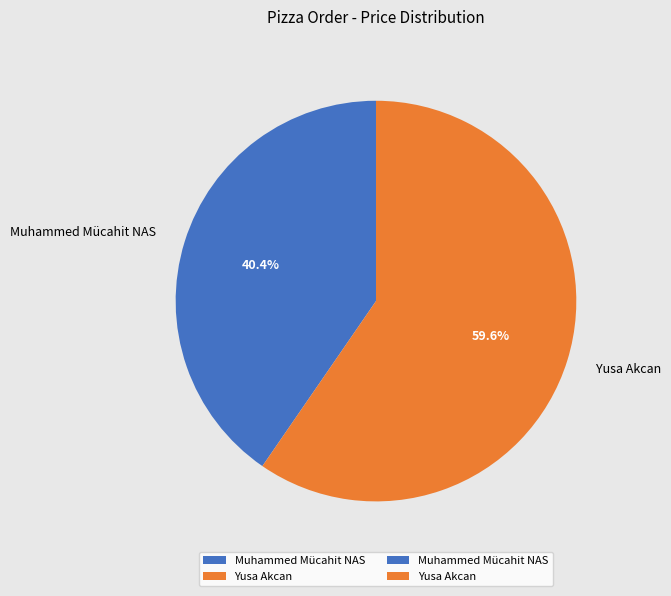

What is the largest slice in the pie chart?

Yusa Akcan